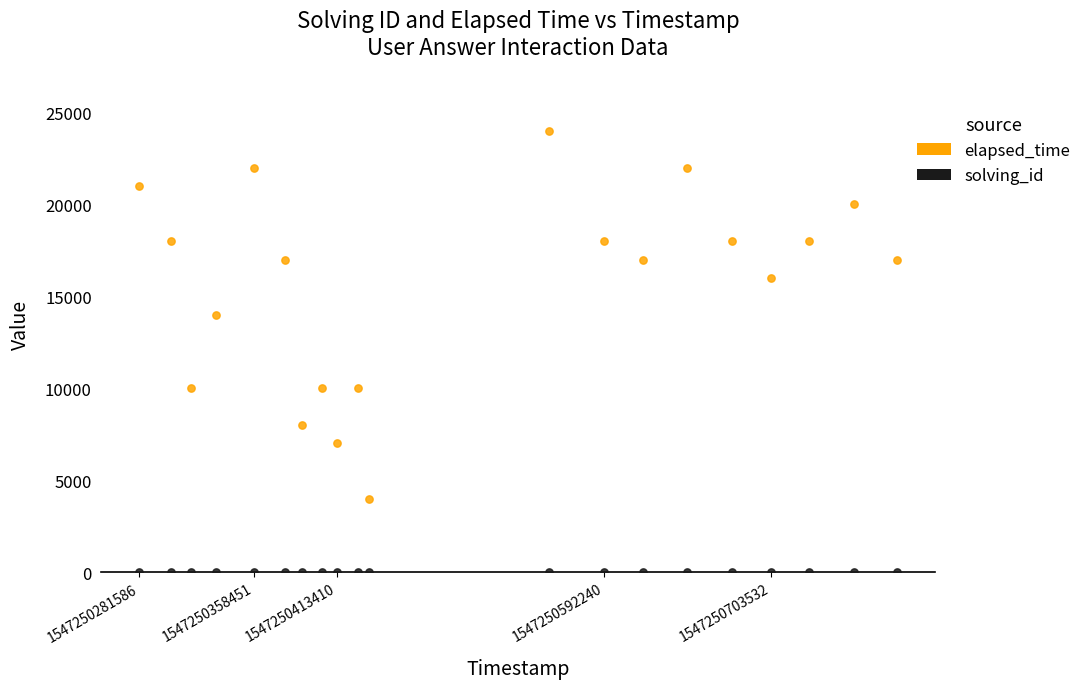

Which series has the largest Y range (max minus min)?

elapsed_time